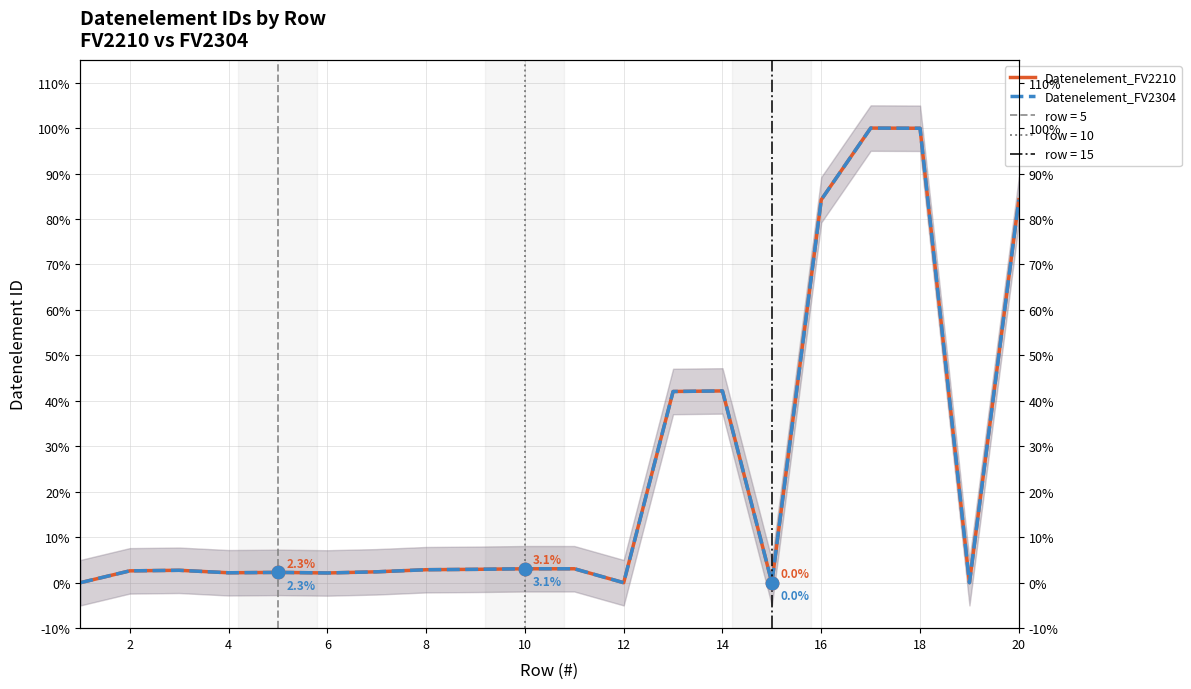

Which series reaches the maximum Y coordinate?

Datenelement_FV2210